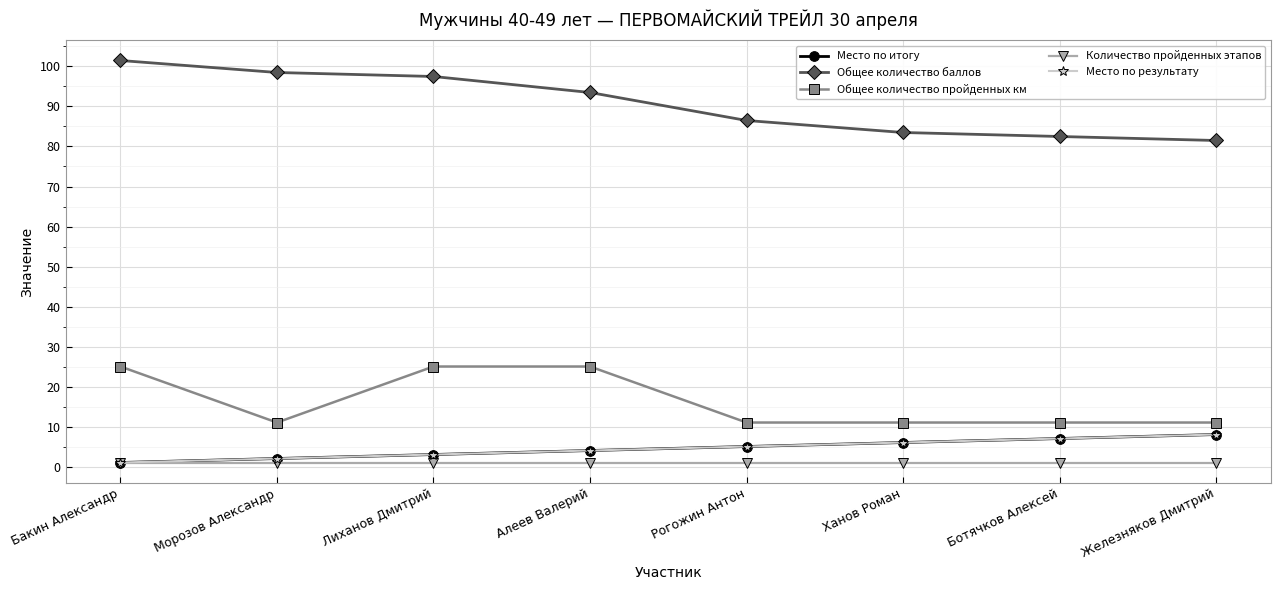

True or false: Общее количество баллов and Место по итогу cross at least once.

False